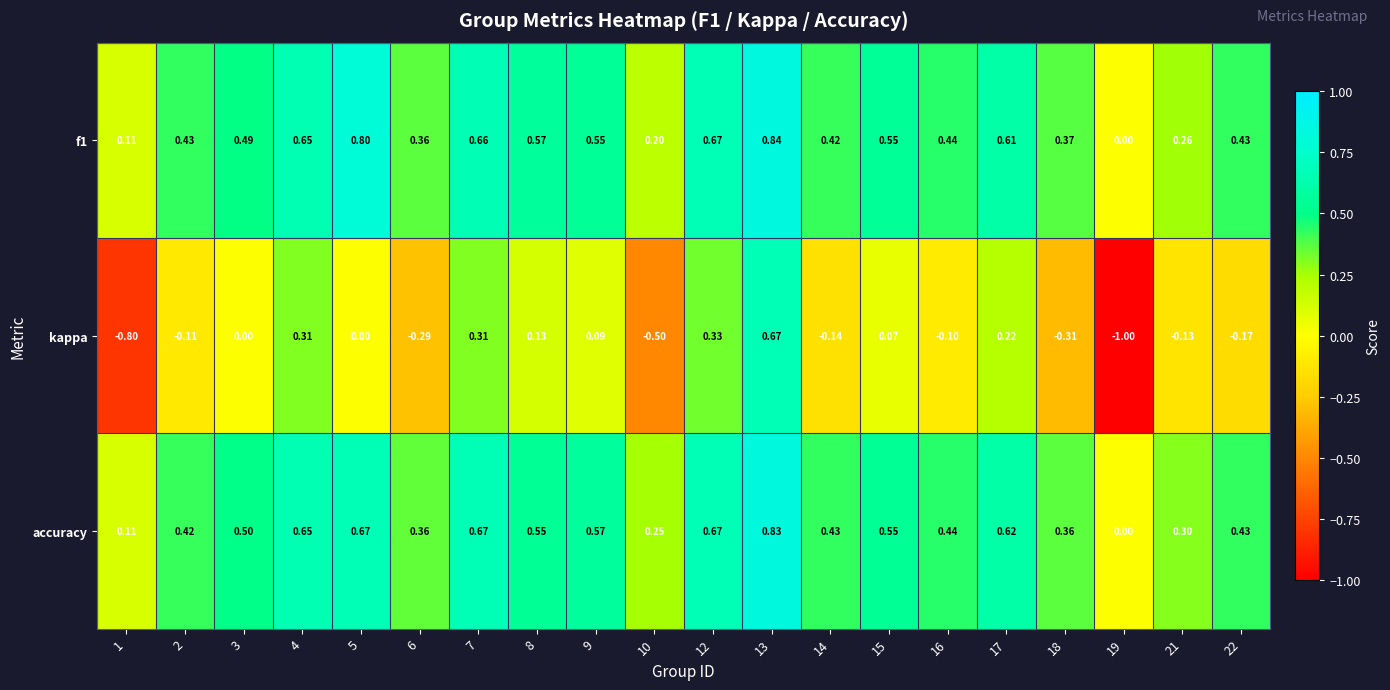

Which series has the widest spread of values?

kappa